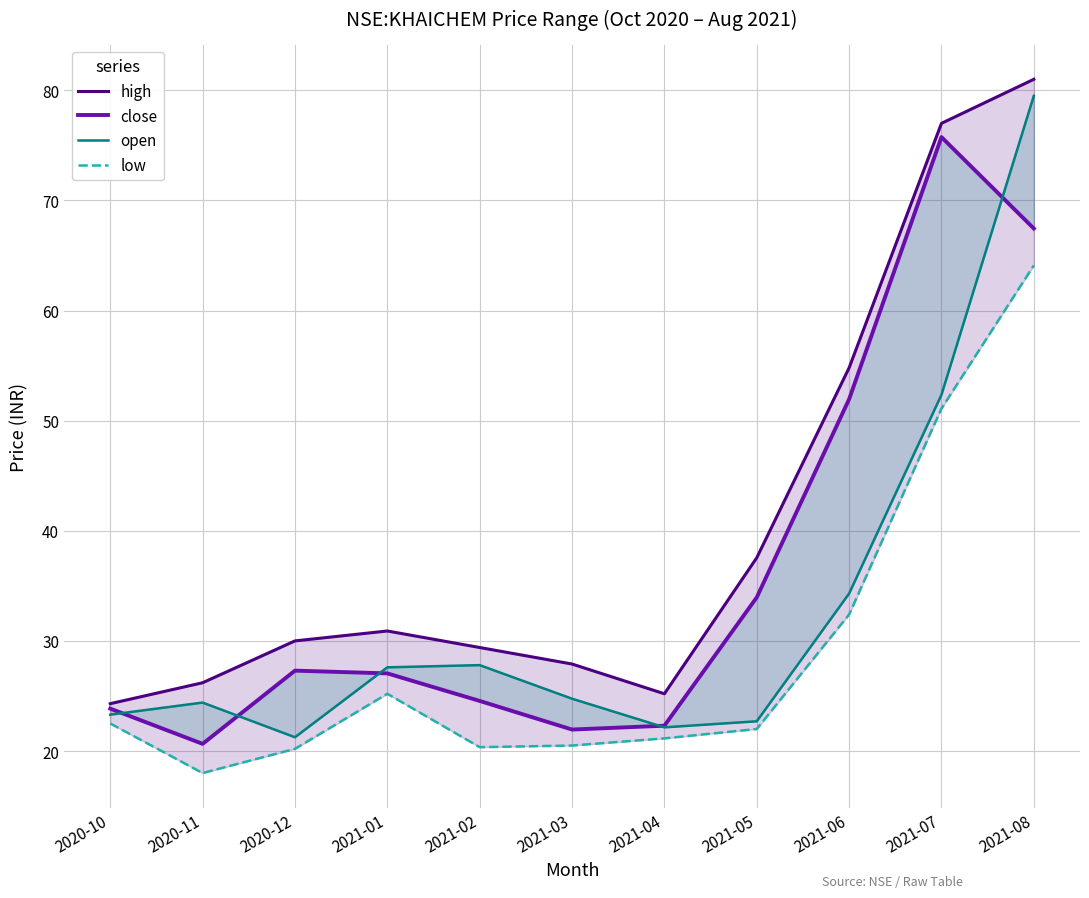

List the labels in order of high value, largest first.

2021-08, 2021-07, 2021-06, 2021-05, 2021-01, 2020-12, 2021-02, 2021-03, 2020-11, 2021-04, 2020-10